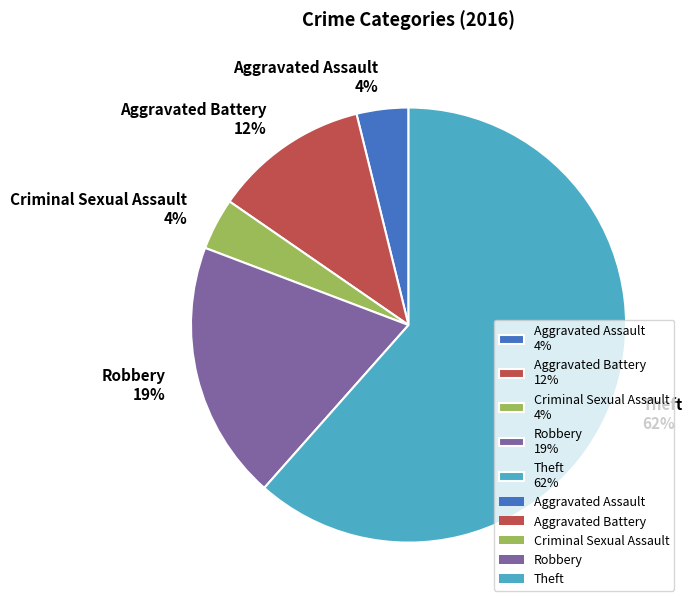

To the nearest percent, what portion does Aggravated Assault 4% represent?

4%